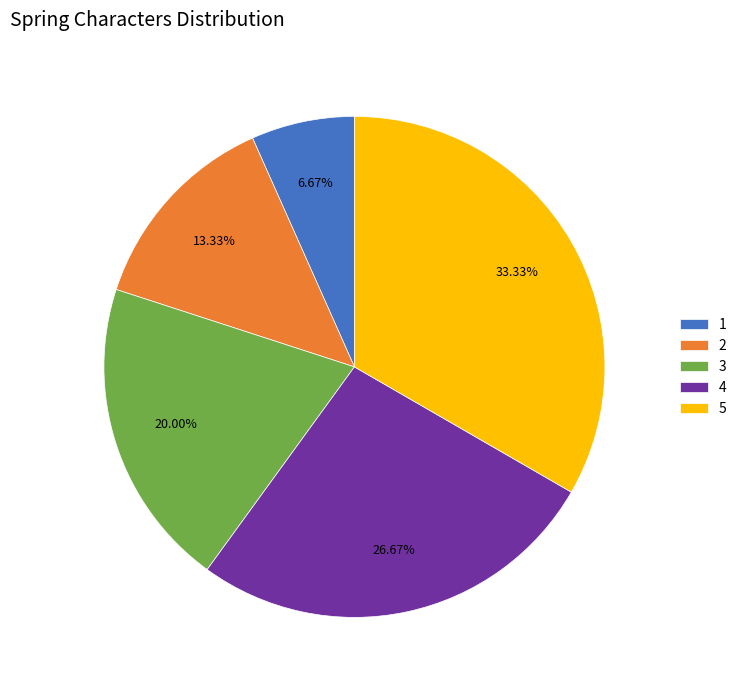

To the nearest percent, what is the combined percentage of 1 and 3?

27%